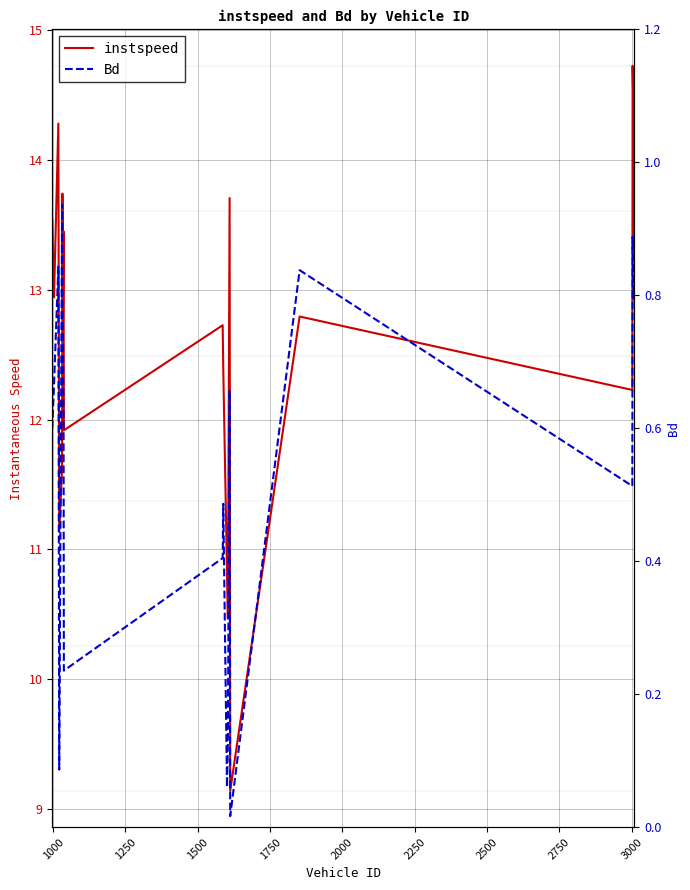

What is the difference between the maximum and minimum values in the instspeed series?

5.6